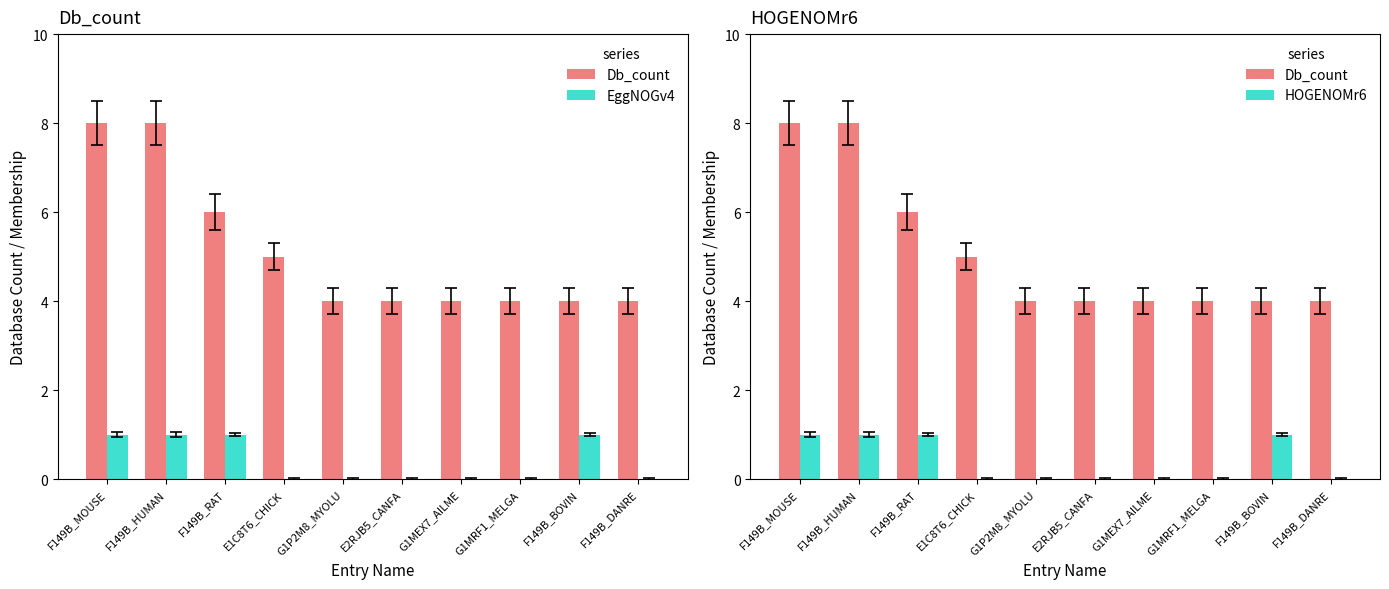

Reading left to right, list all the values displayed in this chart.

Db_count: F149B_MOUSE=8	F149B_HUMAN=8	F149B_RAT=6	E1C8T6_CHICK=5	G1P2M8_MYOLU=4	E2RJB5_CANFA=4	G1MEX7_AILME=4	G1MRF1_MELGA=4	F149B_BOVIN=4	F149B_DANRE=4
EggNOGv4: F149B_MOUSE=1	F149B_HUMAN=1	F149B_RAT=1	E1C8T6_CHICK=0	G1P2M8_MYOLU=0	E2RJB5_CANFA=0	G1MEX7_AILME=0	G1MRF1_MELGA=0	F149B_BOVIN=1	F149B_DANRE=0
HOGENOMr6: F149B_MOUSE=1	F149B_HUMAN=1	F149B_RAT=1	E1C8T6_CHICK=0	G1P2M8_MYOLU=0	E2RJB5_CANFA=0	G1MEX7_AILME=0	G1MRF1_MELGA=0	F149B_BOVIN=1	F149B_DANRE=0